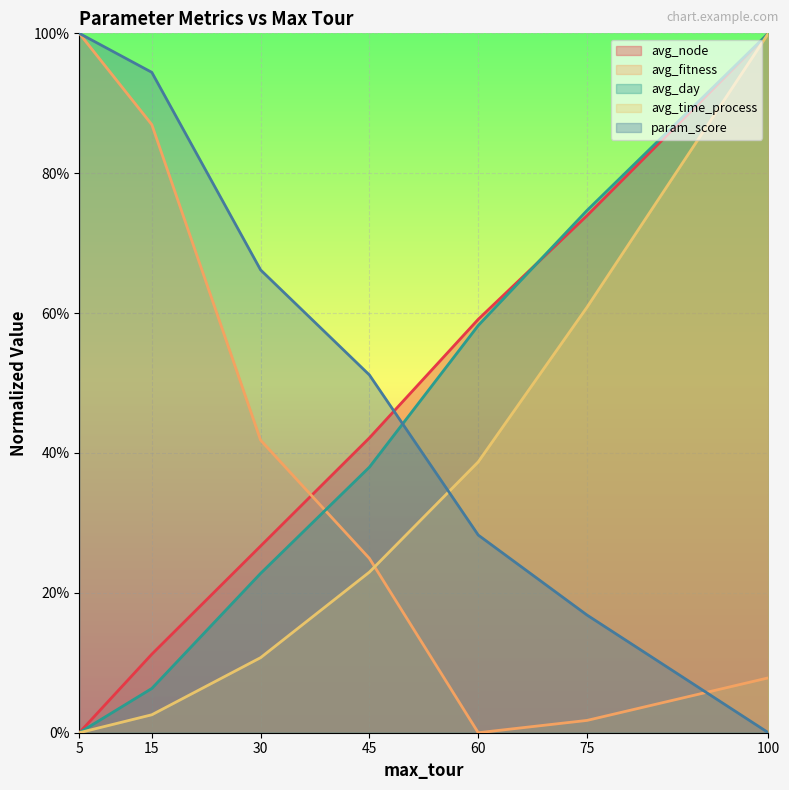

Which series changed the most between 15 and 75?

avg_fitness